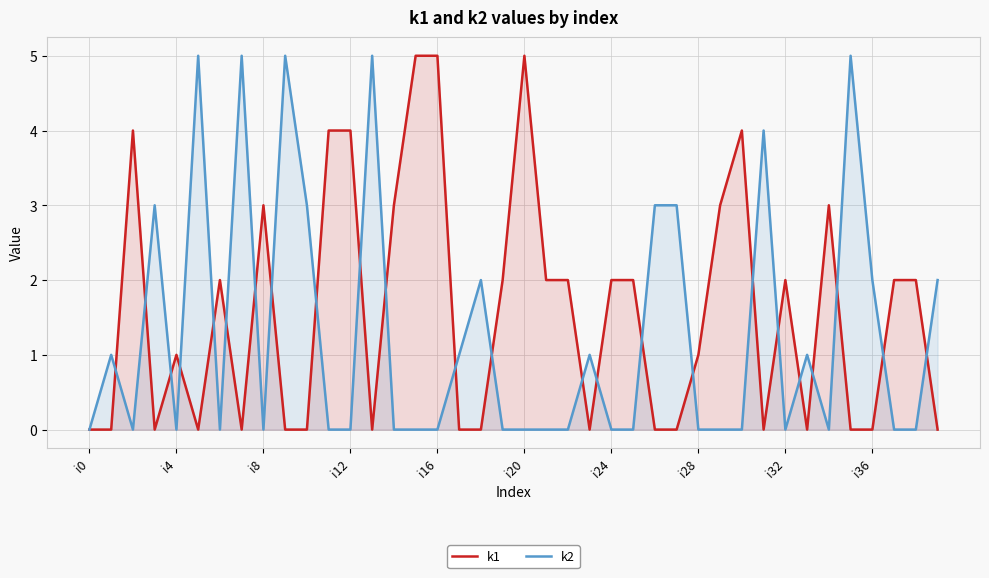

What is the sum of the k1 values at 23 and 34?

3